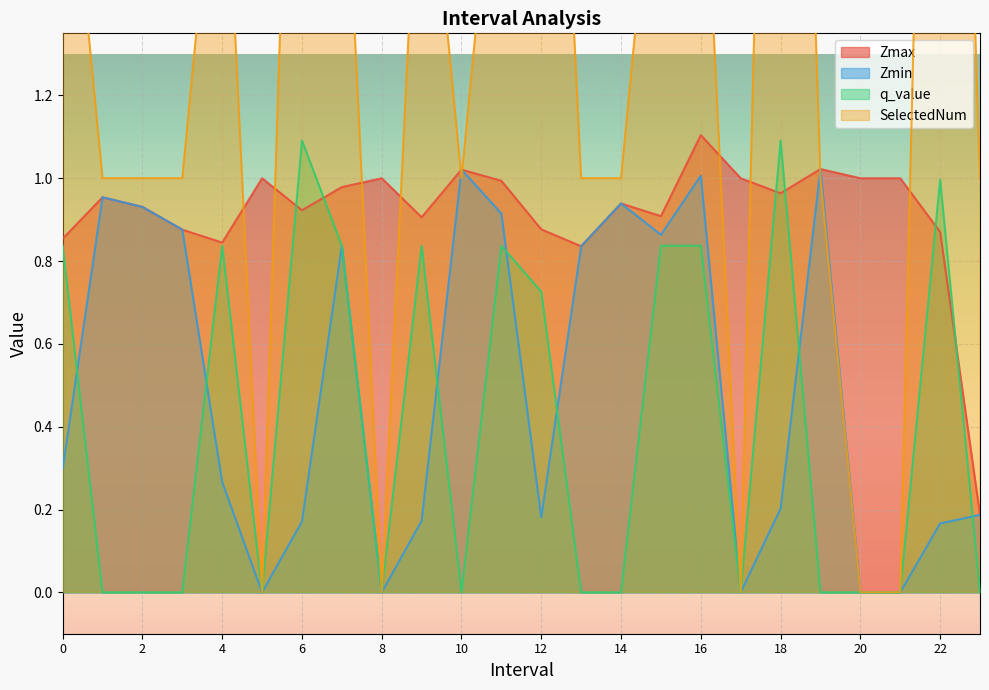

What is the difference between the second highest and second lowest values in the q_value series?

1.1